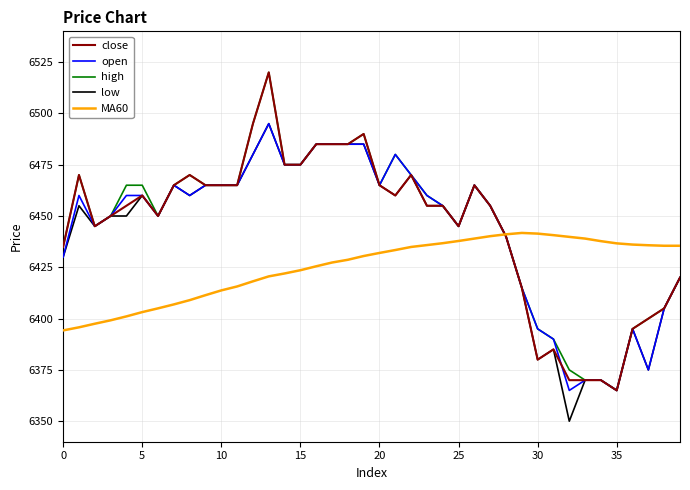

What is the maximum value shown in the chart?

6520.0